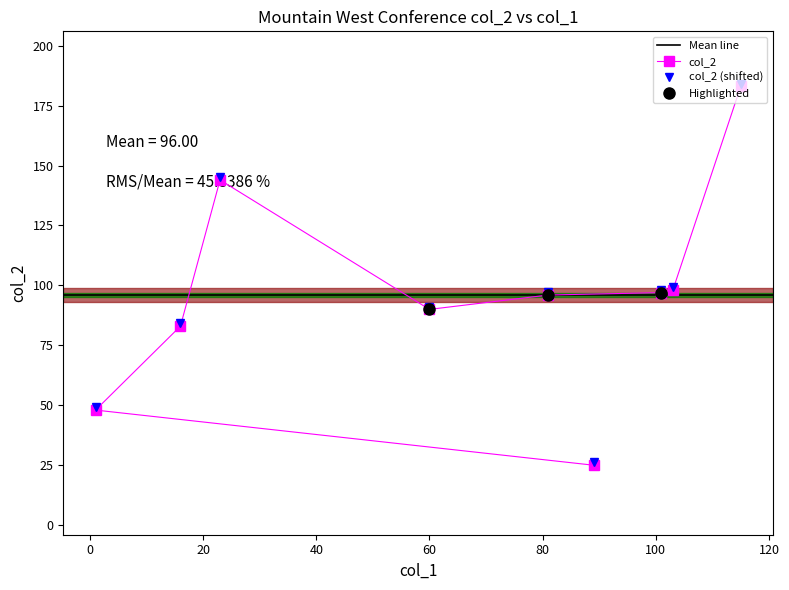

What is the value of the col_2 point at the 4th from the left?

90.0